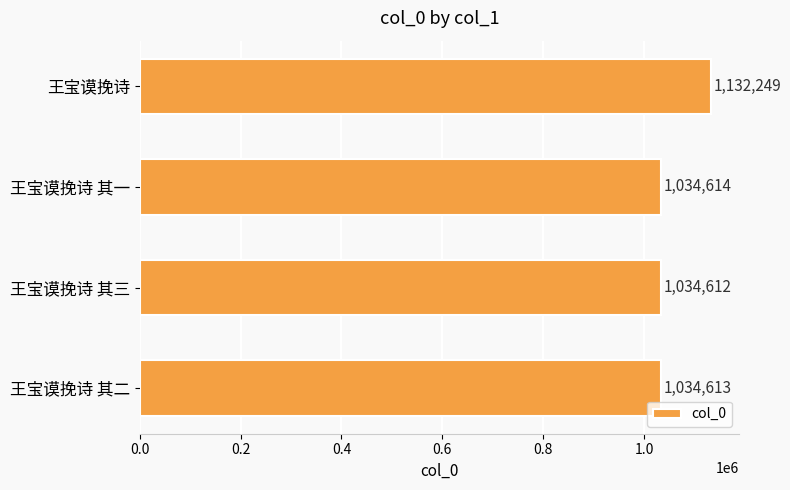

How many bars are there in total?

4